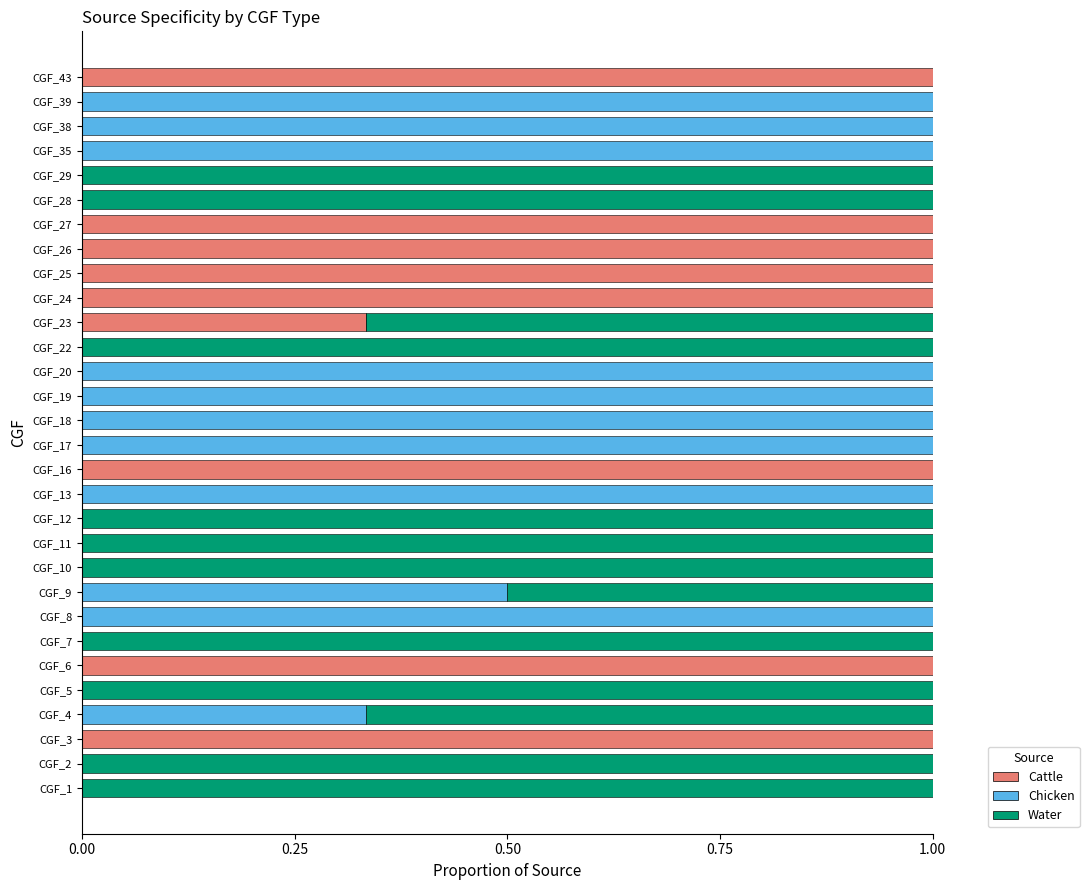

What is the highest value of the Cattle series?

1.0